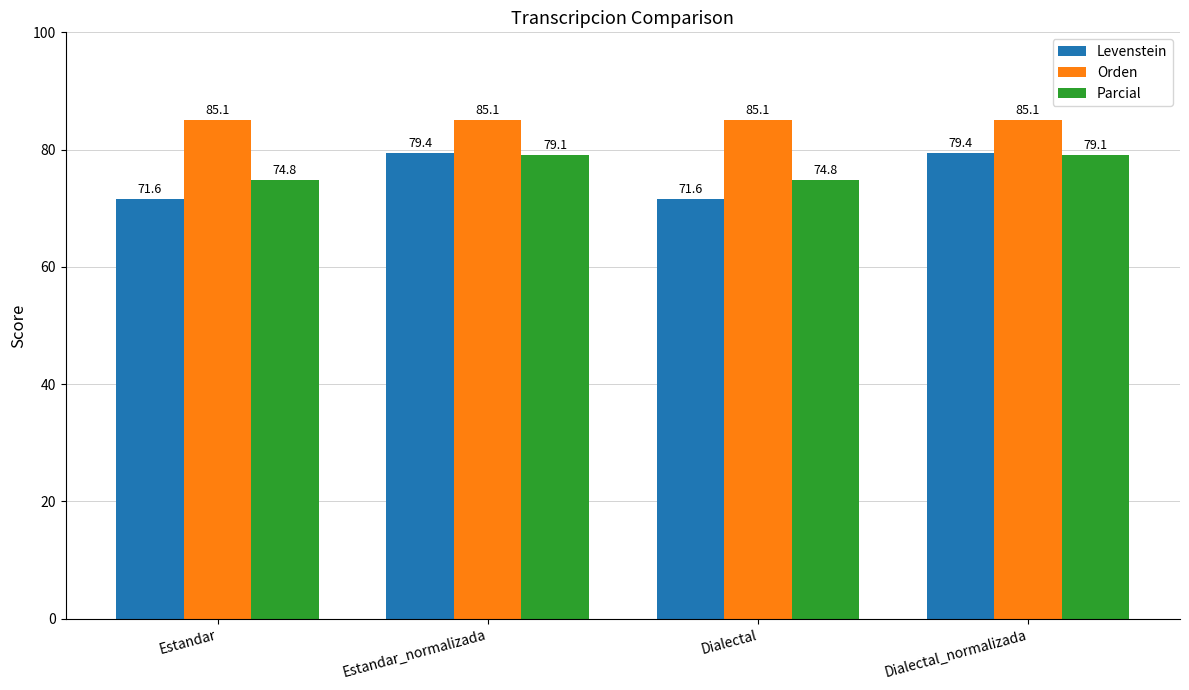

Reading right to left, transcribe all the data shown in this chart.

Levenstein: Dialectal_normalizada=79.4	Dialectal=71.6	Estandar_normalizada=79.4	Estandar=71.6
Orden: Dialectal_normalizada=85.1	Dialectal=85.1	Estandar_normalizada=85.1	Estandar=85.1
Parcial: Dialectal_normalizada=79.1	Dialectal=74.8	Estandar_normalizada=79.1	Estandar=74.8